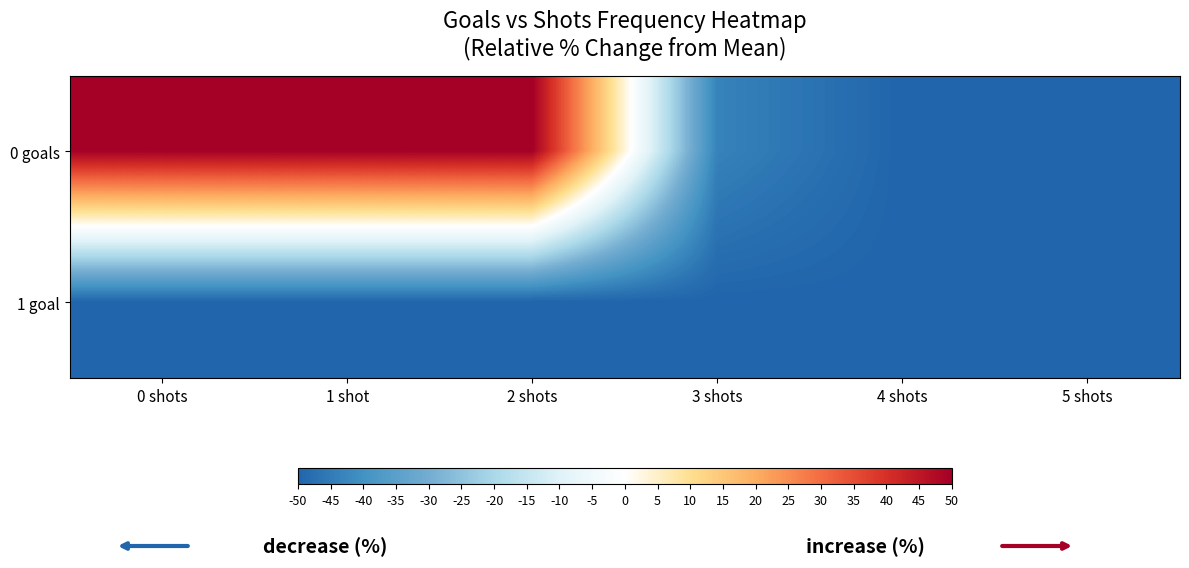

Reading right to left, what are all the values shown in this chart?

0 goals: 5 shots=-50.0	4 shots=-50.0	3 shots=-43.5	2 shots=50.0	1 shot=50.0	0 shots=50.0
1 goal: 5 shots=-50.0	4 shots=-50.0	3 shots=-50.0	2 shots=-50.0	1 shot=-50.0	0 shots=-50.0